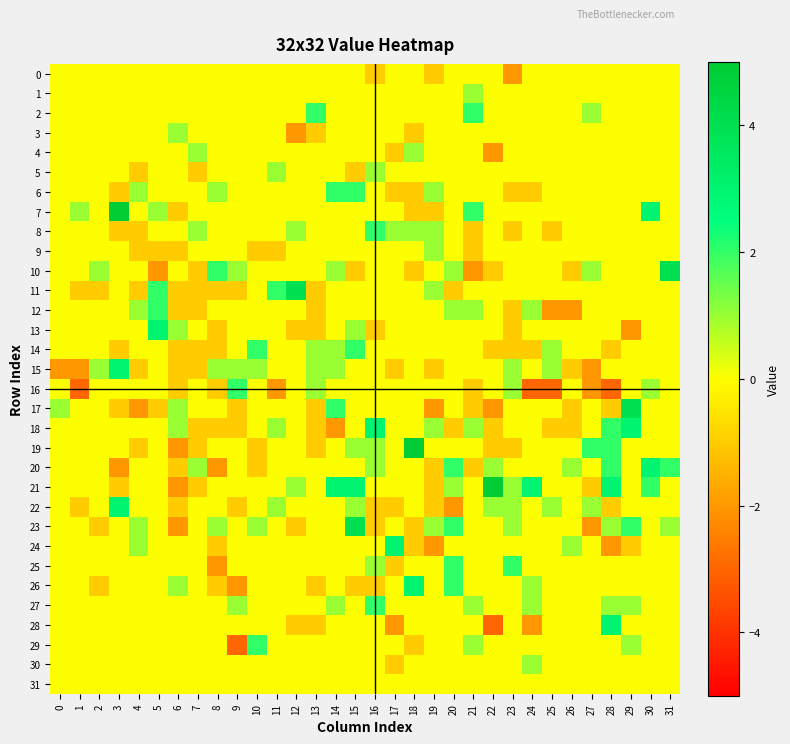

Reading left to right, list all the values displayed in this chart.

0: 0=0	1=0	2=0	3=0	4=0	5=0	6=0	7=0	8=0	9=0	10=0	11=0	12=0	13=0	14=0	15=0	16=-1	17=0	18=0	19=-1	20=0	21=0	22=0	23=-2	24=0	25=0	26=0	27=0	28=0	29=0	30=0	31=0
1: 0=0	1=0	2=0	3=0	4=0	5=0	6=0	7=0	8=0	9=0	10=0	11=0	12=0	13=0	14=0	15=0	16=0	17=0	18=0	19=0	20=0	21=1	22=0	23=0	24=0	25=0	26=0	27=0	28=0	29=0	30=0	31=0
2: 0=0	1=0	2=0	3=0	4=0	5=0	6=0	7=0	8=0	9=0	10=0	11=0	12=0	13=2	14=0	15=0	16=0	17=0	18=0	19=0	20=0	21=2	22=0	23=0	24=0	25=0	26=0	27=1	28=0	29=0	30=0	31=0
3: 0=0	1=0	2=0	3=0	4=0	5=0	6=1	7=0	8=0	9=0	10=0	11=0	12=-2	13=-1	14=0	15=0	16=0	17=0	18=-1	19=0	20=0	21=0	22=0	23=0	24=0	25=0	26=0	27=0	28=0	29=0	30=0	31=0
4: 0=0	1=0	2=0	3=0	4=0	5=0	6=0	7=1	8=0	9=0	10=0	11=0	12=0	13=0	14=0	15=0	16=0	17=-1	18=1	19=0	20=0	21=0	22=-2	23=0	24=0	25=0	26=0	27=0	28=0	29=0	30=0	31=0
5: 0=0	1=0	2=0	3=0	4=-1	5=0	6=0	7=-1	8=0	9=0	10=0	11=1	12=0	13=0	14=0	15=-1	16=1	17=0	18=0	19=0	20=0	21=0	22=0	23=0	24=0	25=0	26=0	27=0	28=0	29=0	30=0	31=0
6: 0=0	1=0	2=0	3=-1	4=1	5=0	6=0	7=0	8=1	9=0	10=0	11=0	12=0	13=0	14=2	15=2	16=0	17=-1	18=-1	19=1	20=0	21=0	22=0	23=-1	24=-1	25=0	26=0	27=0	28=0	29=0	30=0	31=0
7: 0=0	1=1	2=0	3=5	4=0	5=1	6=-1	7=0	8=0	9=0	10=0	11=0	12=0	13=0	14=0	15=0	16=0	17=0	18=-1	19=-1	20=0	21=2	22=0	23=0	24=0	25=0	26=0	27=0	28=0	29=0	30=3	31=0
8: 0=0	1=0	2=0	3=-1	4=-1	5=0	6=0	7=1	8=0	9=0	10=0	11=0	12=1	13=0	14=0	15=0	16=2	17=1	18=1	19=1	20=0	21=-1	22=0	23=-1	24=0	25=-1	26=0	27=0	28=0	29=0	30=0	31=0
9: 0=0	1=0	2=0	3=0	4=-1	5=-1	6=-1	7=0	8=0	9=0	10=-1	11=-1	12=0	13=0	14=0	15=0	16=0	17=0	18=0	19=1	20=0	21=-1	22=0	23=0	24=0	25=0	26=0	27=0	28=0	29=0	30=0	31=0
10: 0=0	1=0	2=1	3=0	4=0	5=-2	6=0	7=-1	8=2	9=1	10=0	11=0	12=0	13=0	14=1	15=-1	16=0	17=0	18=-1	19=0	20=1	21=-2	22=-1	23=0	24=0	25=0	26=-1	27=1	28=0	29=0	30=0	31=4
11: 0=0	1=-1	2=-1	3=0	4=-1	5=2	6=-1	7=-1	8=-1	9=-1	10=0	11=2	12=4	13=-1	14=0	15=0	16=0	17=0	18=0	19=1	20=-1	21=0	22=0	23=0	24=0	25=0	26=0	27=0	28=0	29=0	30=0	31=0
12: 0=0	1=0	2=0	3=0	4=1	5=2	6=-1	7=-1	8=0	9=0	10=0	11=0	12=0	13=-1	14=0	15=0	16=0	17=0	18=0	19=0	20=1	21=1	22=0	23=-1	24=1	25=-2	26=-2	27=0	28=0	29=0	30=0	31=0
13: 0=0	1=0	2=0	3=0	4=0	5=3	6=1	7=0	8=-1	9=0	10=0	11=0	12=-1	13=-1	14=0	15=1	16=-1	17=0	18=0	19=0	20=0	21=0	22=0	23=-1	24=0	25=0	26=0	27=0	28=0	29=-2	30=0	31=0
14: 0=0	1=0	2=0	3=-1	4=0	5=0	6=-1	7=-1	8=-1	9=0	10=2	11=0	12=0	13=1	14=1	15=2	16=0	17=0	18=0	19=0	20=0	21=0	22=-1	23=-1	24=-1	25=1	26=0	27=0	28=-1	29=0	30=0	31=0
15: 0=-2	1=-2	2=1	3=3	4=-1	5=0	6=-1	7=-1	8=1	9=1	10=1	11=0	12=0	13=1	14=1	15=0	16=0	17=-1	18=0	19=-1	20=0	21=0	22=0	23=1	24=0	25=1	26=-1	27=-2	28=0	29=0	30=0	31=0
16: 0=0	1=-3	2=0	3=0	4=0	5=0	6=-1	7=0	8=-1	9=2	10=0	11=-2	12=0	13=1	14=0	15=0	16=0	17=0	18=0	19=0	20=0	21=-1	22=0	23=1	24=-3	25=-3	26=0	27=-2	28=-3	29=0	30=1	31=0
17: 0=1	1=0	2=0	3=-1	4=-2	5=-1	6=1	7=0	8=0	9=-1	10=0	11=0	12=0	13=-1	14=2	15=0	16=0	17=0	18=0	19=-2	20=0	21=-1	22=-2	23=0	24=0	25=0	26=-1	27=0	28=-1	29=4	30=0	31=0
18: 0=0	1=0	2=0	3=0	4=0	5=0	6=1	7=-1	8=-1	9=-1	10=0	11=1	12=0	13=-1	14=-2	15=0	16=3	17=0	18=0	19=1	20=-1	21=1	22=-1	23=0	24=0	25=-1	26=-1	27=0	28=2	29=3	30=0	31=0
19: 0=0	1=0	2=0	3=0	4=-1	5=0	6=-2	7=-1	8=0	9=0	10=-1	11=0	12=0	13=-1	14=0	15=1	16=1	17=0	18=5	19=0	20=0	21=0	22=-1	23=-1	24=0	25=0	26=0	27=2	28=2	29=0	30=0	31=0
20: 0=0	1=0	2=0	3=-2	4=0	5=0	6=-1	7=1	8=-2	9=0	10=-1	11=0	12=0	13=0	14=0	15=0	16=1	17=0	18=0	19=-1	20=2	21=-1	22=1	23=0	24=0	25=0	26=1	27=0	28=2	29=0	30=3	31=2
21: 0=0	1=0	2=0	3=-1	4=0	5=0	6=-2	7=-1	8=0	9=0	10=0	11=0	12=1	13=0	14=3	15=3	16=0	17=0	18=0	19=-1	20=1	21=0	22=5	23=1	24=3	25=0	26=0	27=-1	28=3	29=0	30=2	31=0
22: 0=0	1=-1	2=0	3=3	4=0	5=0	6=-1	7=0	8=0	9=-1	10=0	11=1	12=0	13=0	14=0	15=1	16=-1	17=-1	18=0	19=-1	20=-2	21=0	22=1	23=1	24=0	25=1	26=0	27=1	28=-1	29=0	30=0	31=0
23: 0=0	1=0	2=-1	3=0	4=1	5=0	6=-2	7=0	8=1	9=0	10=1	11=0	12=-1	13=0	14=0	15=4	16=-1	17=0	18=-1	19=1	20=2	21=0	22=0	23=1	24=0	25=0	26=0	27=-2	28=1	29=2	30=0	31=1
24: 0=0	1=0	2=0	3=0	4=1	5=0	6=0	7=0	8=-1	9=0	10=0	11=0	12=0	13=0	14=0	15=0	16=0	17=3	18=-1	19=-2	20=0	21=0	22=0	23=0	24=0	25=0	26=1	27=0	28=-2	29=-1	30=0	31=0
25: 0=0	1=0	2=0	3=0	4=0	5=0	6=0	7=0	8=-2	9=0	10=0	11=0	12=0	13=0	14=0	15=0	16=1	17=-1	18=0	19=0	20=2	21=0	22=0	23=2	24=0	25=0	26=0	27=0	28=0	29=0	30=0	31=0
26: 0=0	1=0	2=-1	3=0	4=0	5=0	6=1	7=0	8=-1	9=-2	10=0	11=0	12=0	13=-1	14=0	15=-1	16=-1	17=0	18=3	19=0	20=2	21=0	22=0	23=0	24=1	25=0	26=0	27=0	28=0	29=0	30=0	31=0
27: 0=0	1=0	2=0	3=0	4=0	5=0	6=0	7=0	8=0	9=1	10=0	11=0	12=0	13=0	14=1	15=0	16=2	17=0	18=0	19=0	20=0	21=1	22=0	23=0	24=1	25=0	26=0	27=0	28=1	29=1	30=0	31=0
28: 0=0	1=0	2=0	3=0	4=0	5=0	6=0	7=0	8=0	9=0	10=0	11=0	12=-1	13=-1	14=0	15=0	16=0	17=-2	18=0	19=0	20=0	21=0	22=-3	23=0	24=-2	25=0	26=0	27=0	28=3	29=0	30=0	31=0
29: 0=0	1=0	2=0	3=0	4=0	5=0	6=0	7=0	8=0	9=-3	10=2	11=0	12=0	13=0	14=0	15=0	16=0	17=0	18=-1	19=0	20=0	21=1	22=0	23=0	24=0	25=0	26=0	27=0	28=0	29=1	30=0	31=0
30: 0=0	1=0	2=0	3=0	4=0	5=0	6=0	7=0	8=0	9=0	10=0	11=0	12=0	13=0	14=0	15=0	16=0	17=-1	18=0	19=0	20=0	21=0	22=0	23=0	24=1	25=0	26=0	27=0	28=0	29=0	30=0	31=0
31: 0=0	1=0	2=0	3=0	4=0	5=0	6=0	7=0	8=0	9=0	10=0	11=0	12=0	13=0	14=0	15=0	16=0	17=0	18=0	19=0	20=0	21=0	22=0	23=0	24=0	25=0	26=0	27=0	28=0	29=0	30=0	31=0